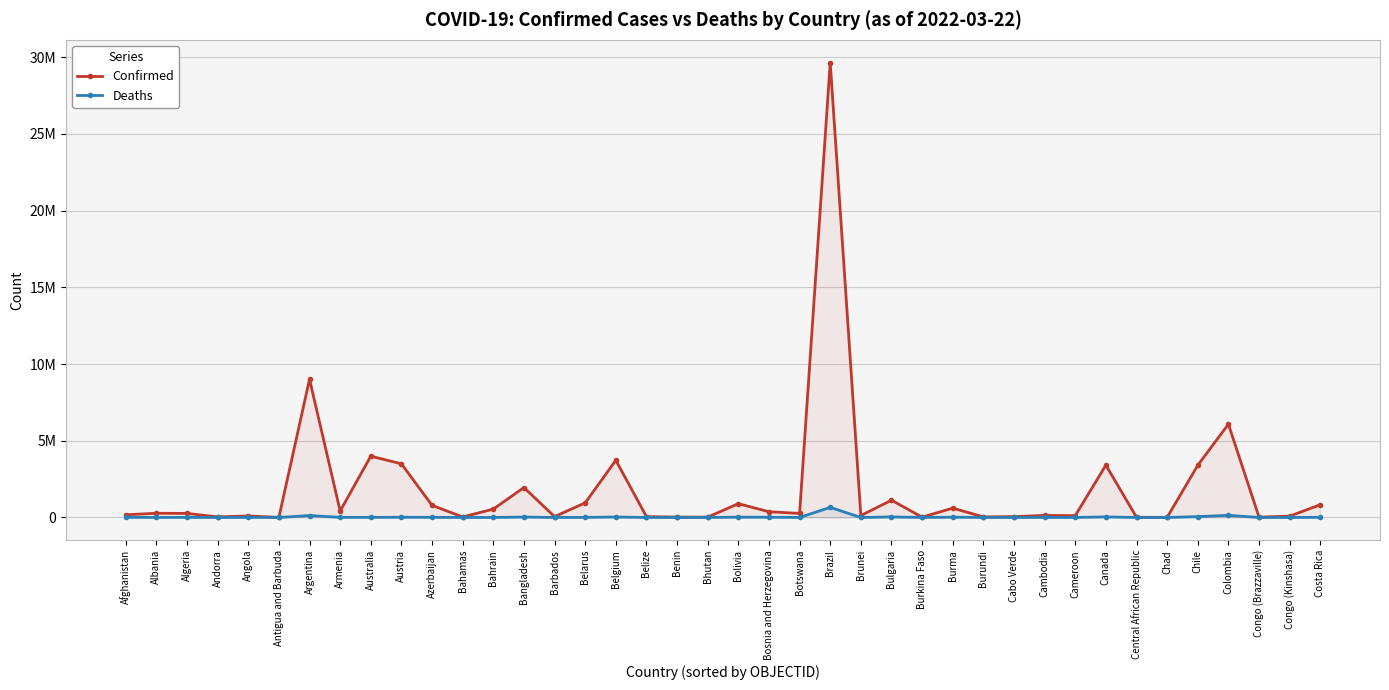

What position from the right is Chile?

5